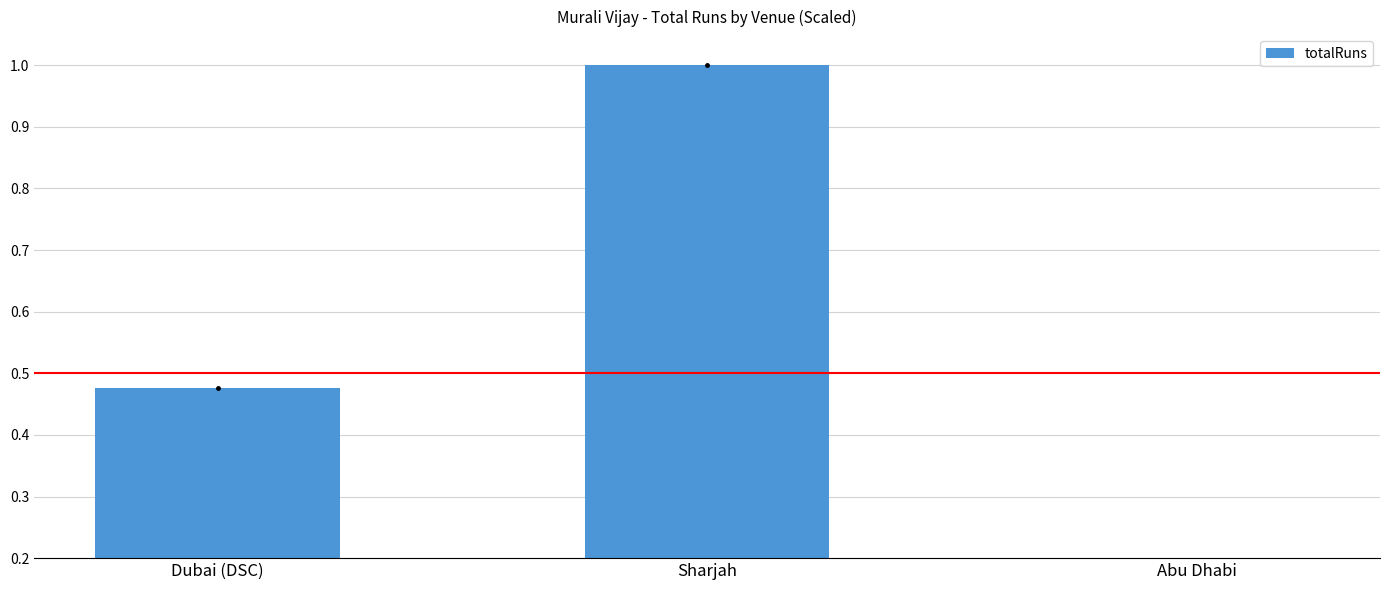

Rank the categories by value from highest to lowest.

Sharjah, Dubai (DSC), Abu Dhabi